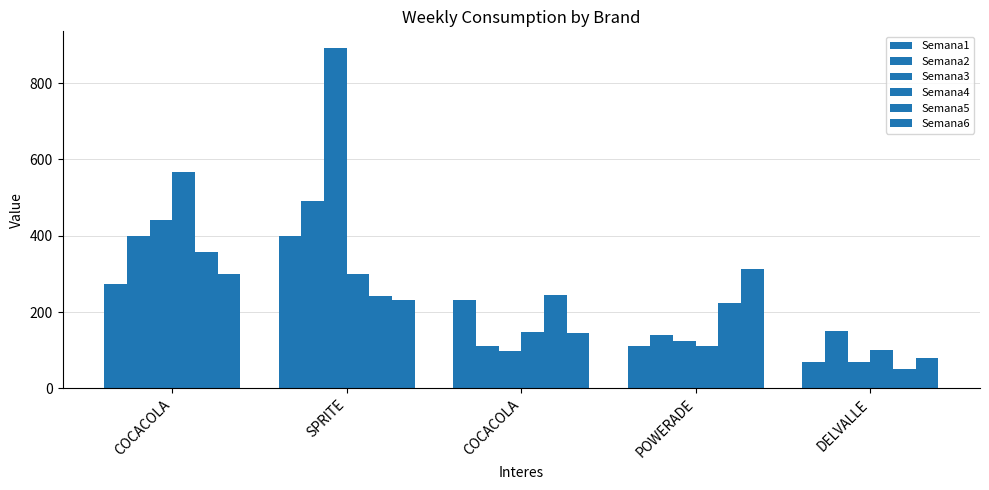

Are the bars horizontal?

No